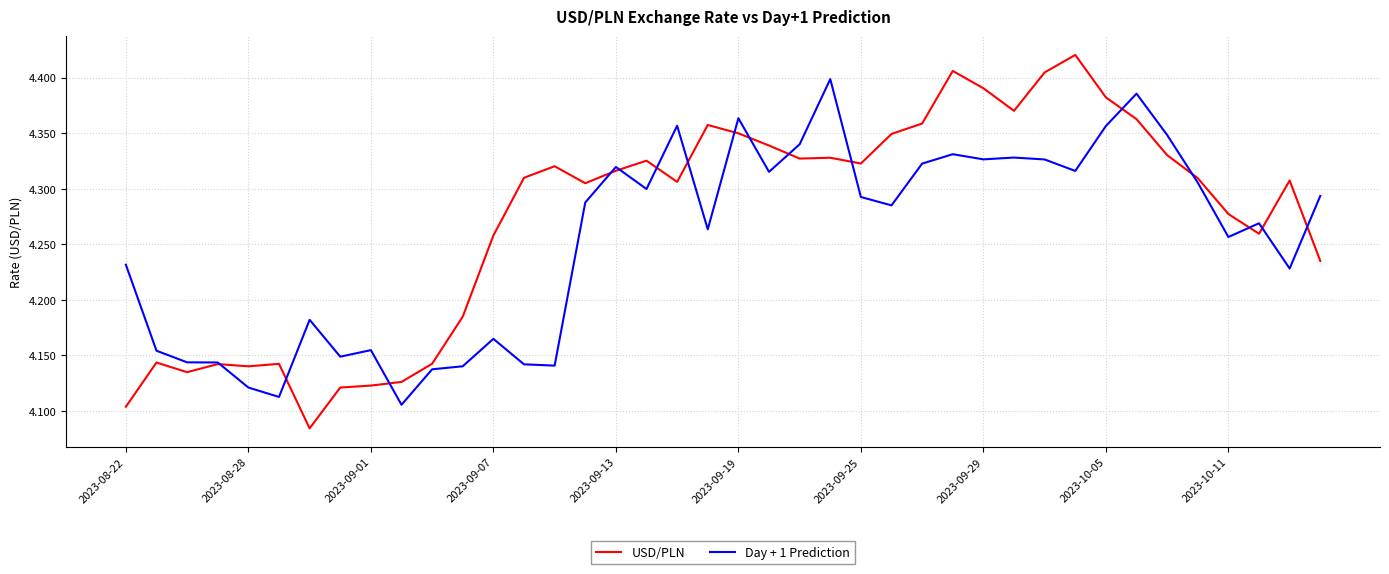

True or false: Day + 1 Prediction has more than 0 interior local peaks.

True